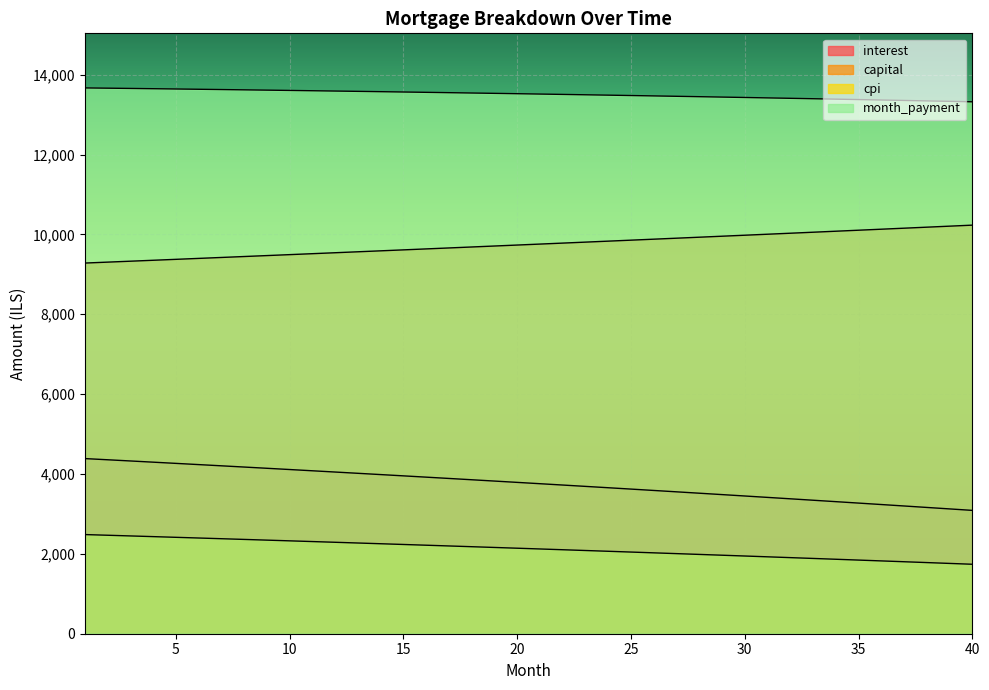

What is the greatest value displayed?

13668.3